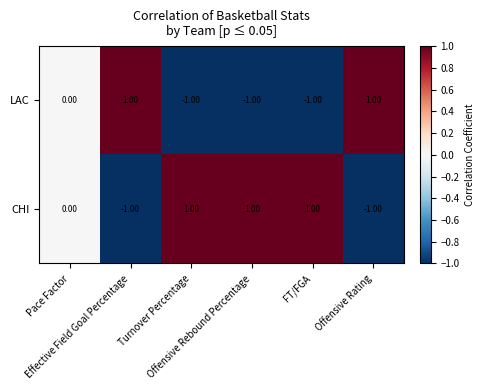

At Offensive Rating, list the series in order from smallest to largest.

CHI, LAC